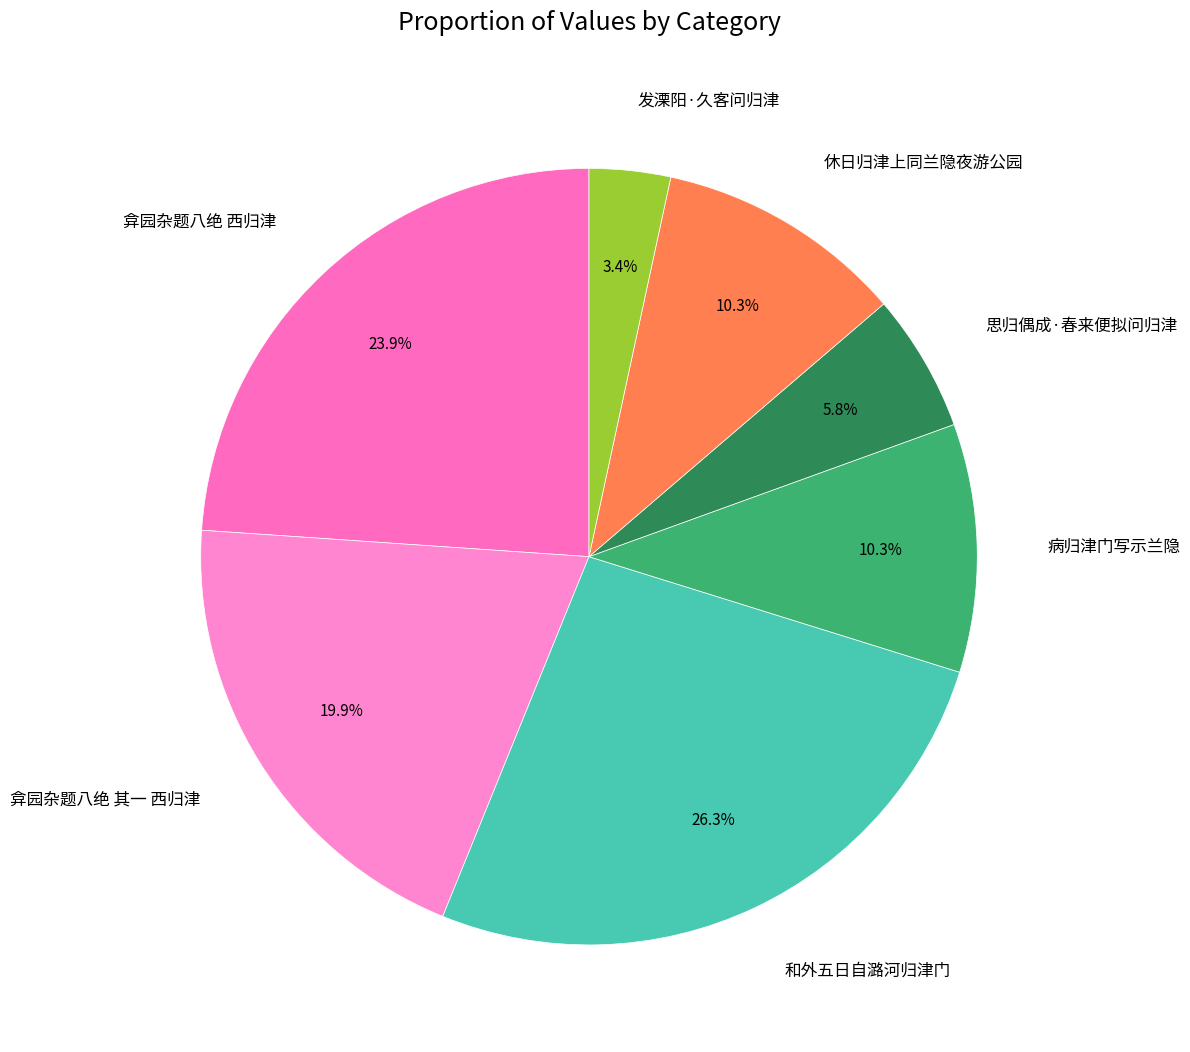

Between 和外五日自潞河归津门 and 弇园杂题八绝 其一 西归津, which is larger?

和外五日自潞河归津门